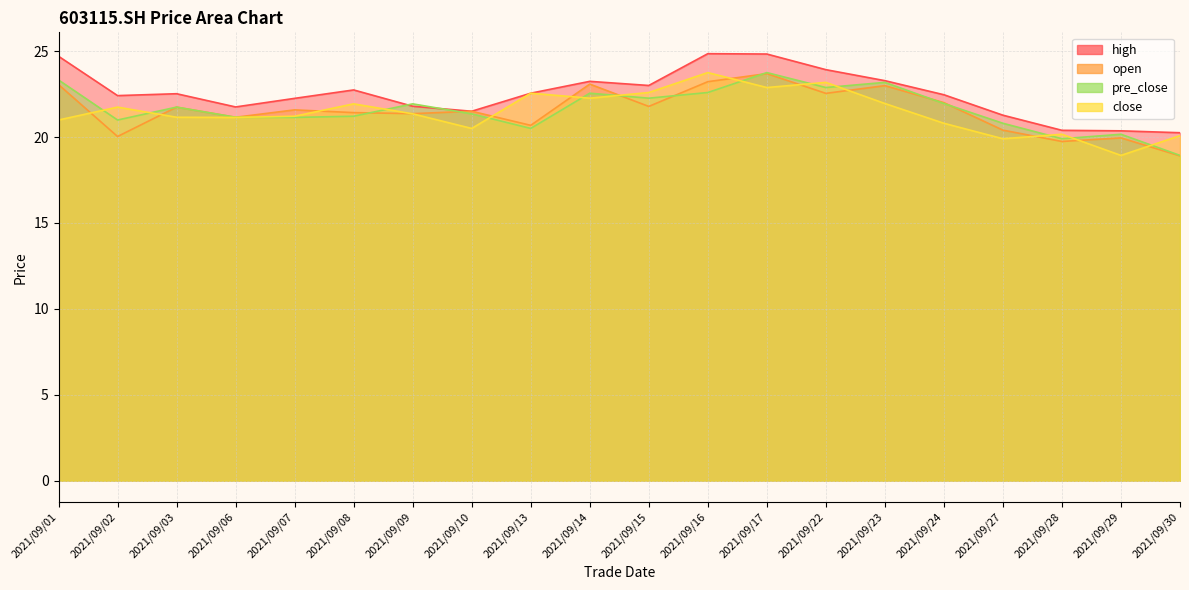

True or false: high and close cross at least once.

False